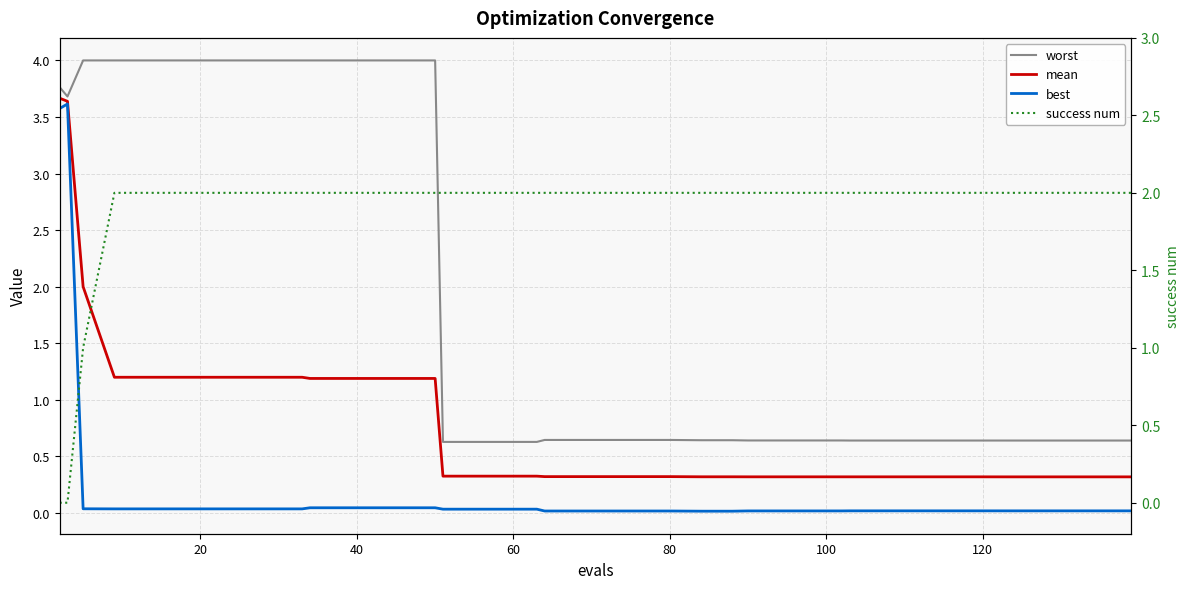

Does the chart display data point markers on the line(s)?

No